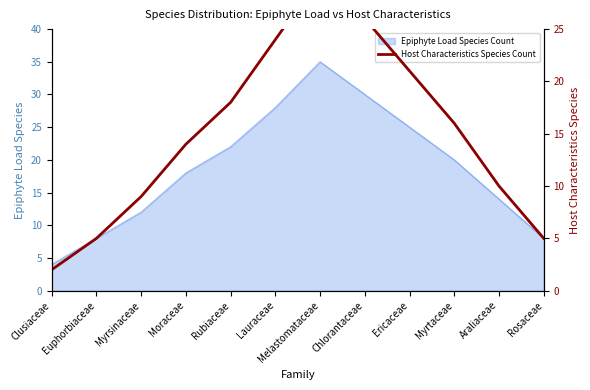

What is the lowest value of the Epiphyte Load Species Count series?

4